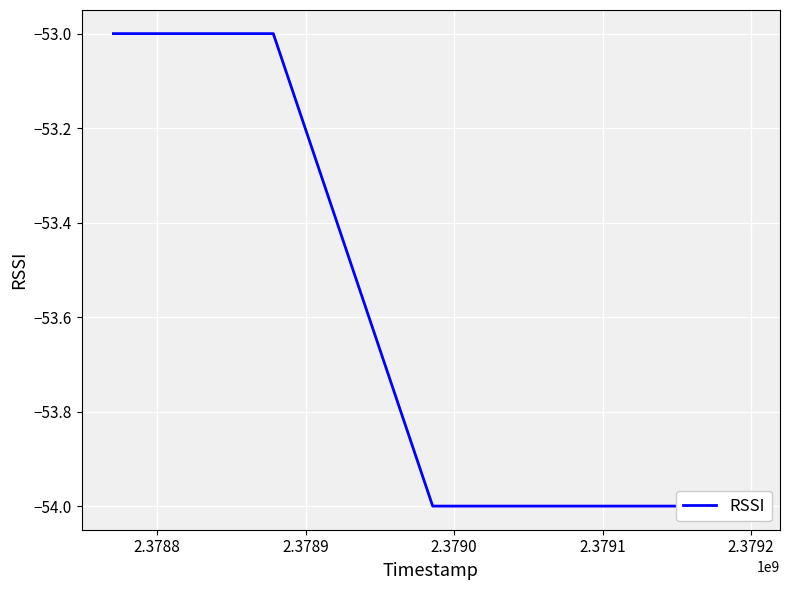

What is the value of the 3rd point from the left?

-54